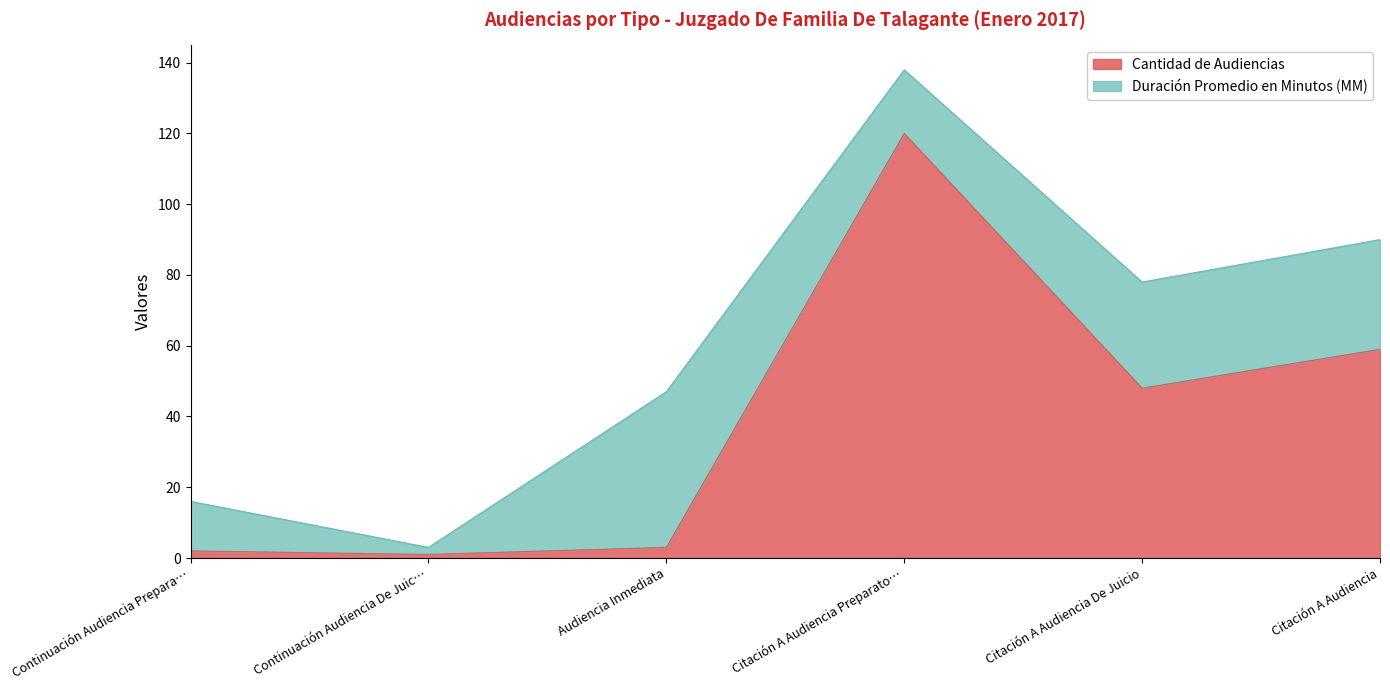

What is the difference between the second highest and second lowest values?

57